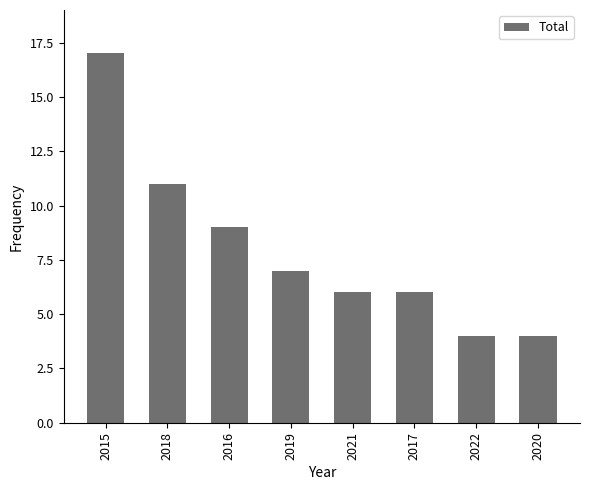

At which label does the data first exceed 7?

2015